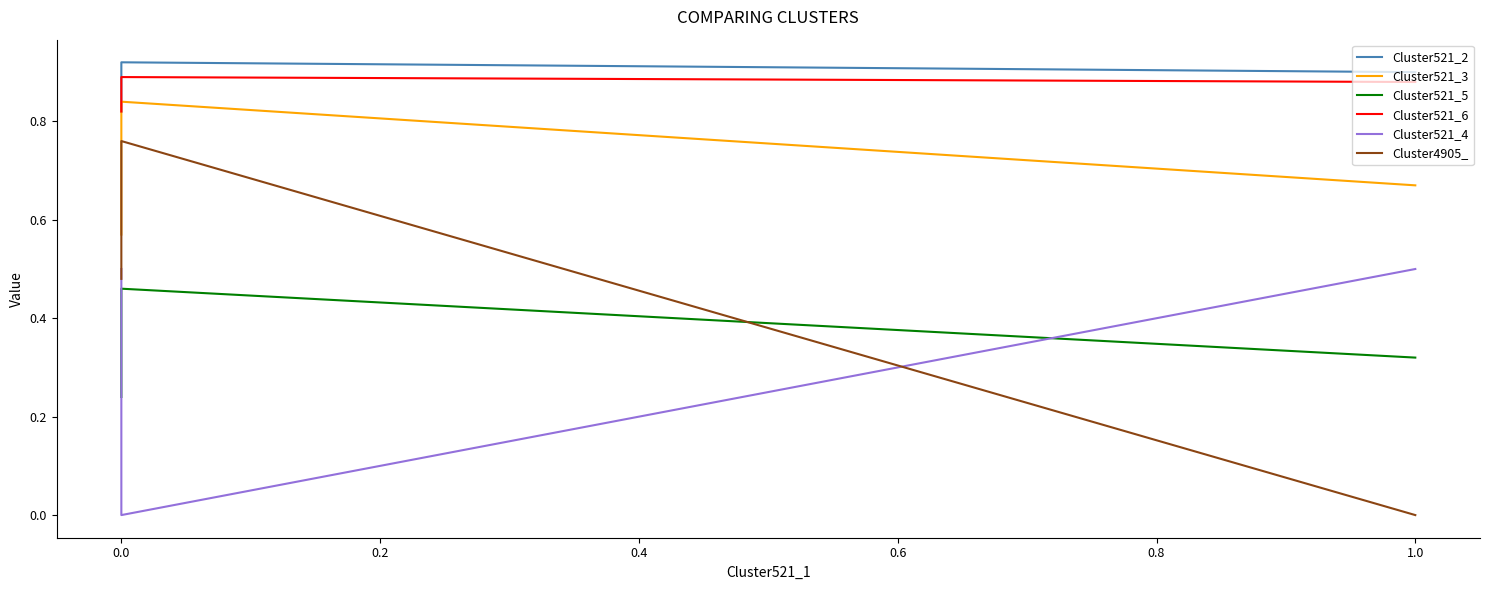

What is the value of the Cluster521_5 point at the 3rd from the left?

0.3